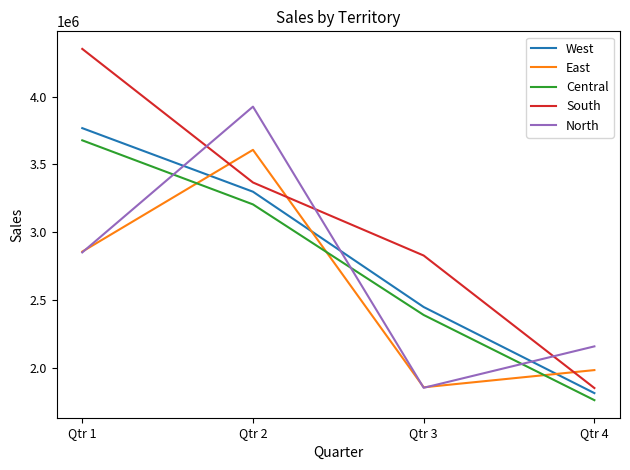

Which series has the largest total across all categories?

South